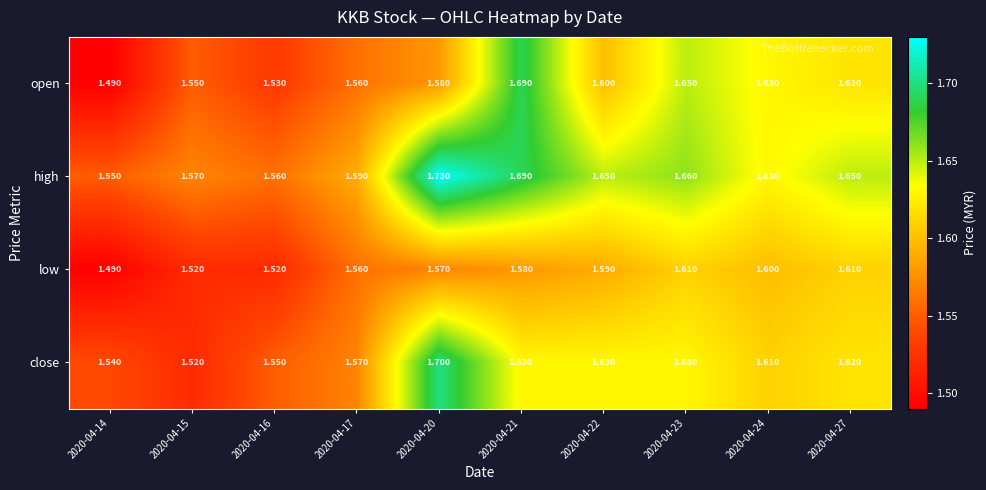

Which series changed the most between 2020-04-14 and 2020-04-24?

open